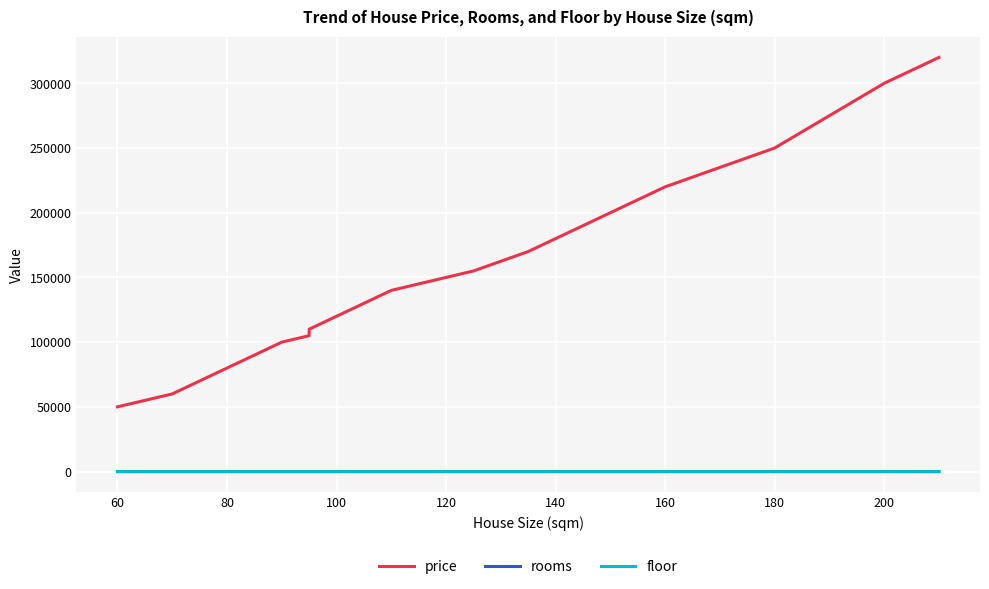

What is the average value of the rooms series?

3